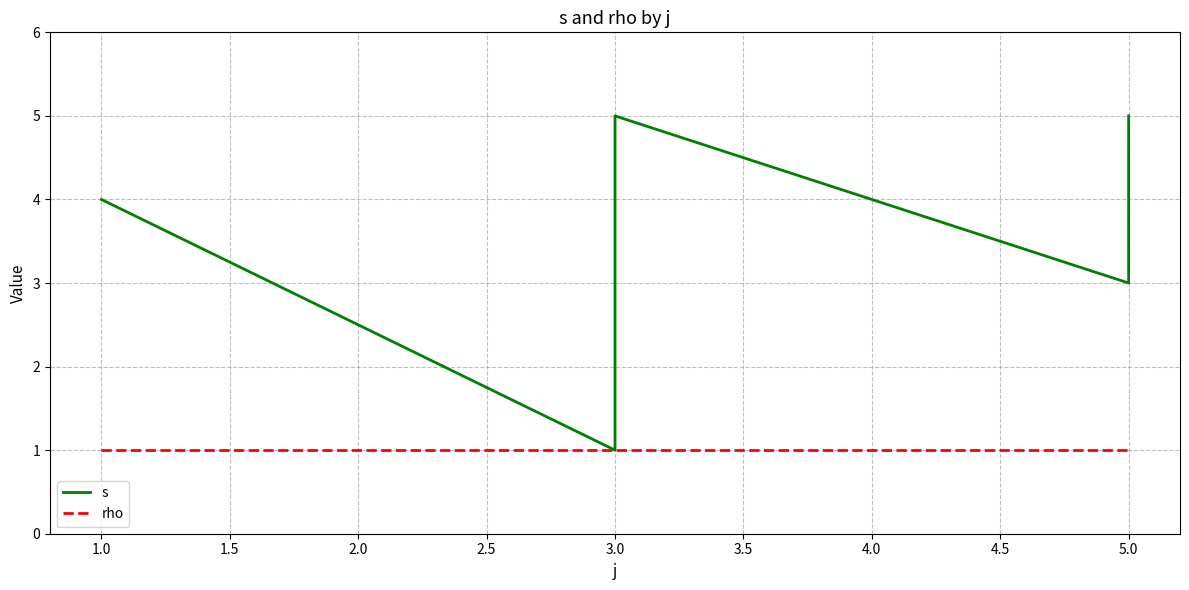

How many data points in s are less than 4?

2